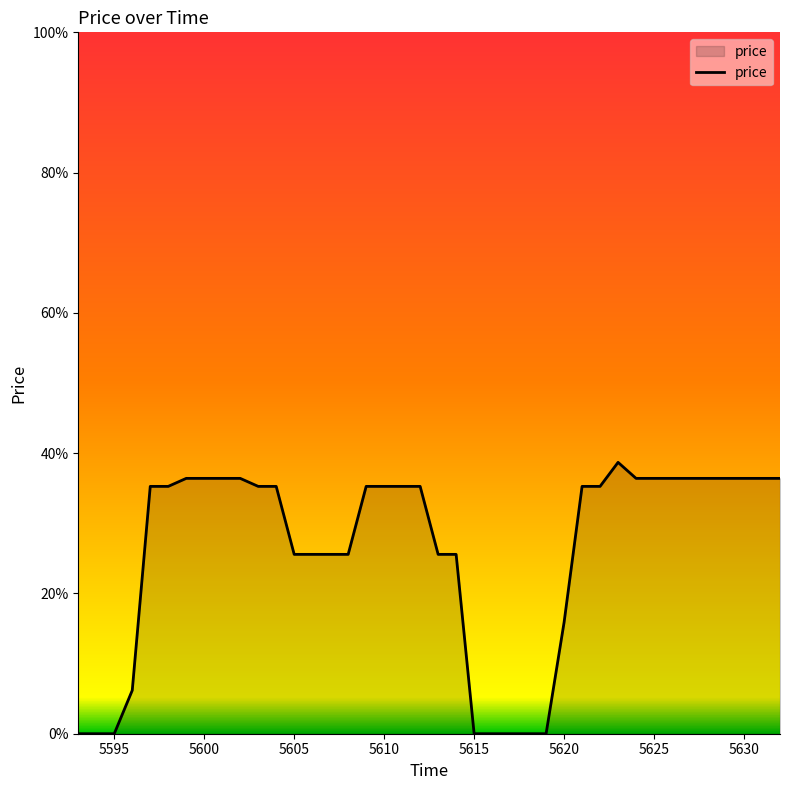

What is the maximum value shown in the chart?

38.7